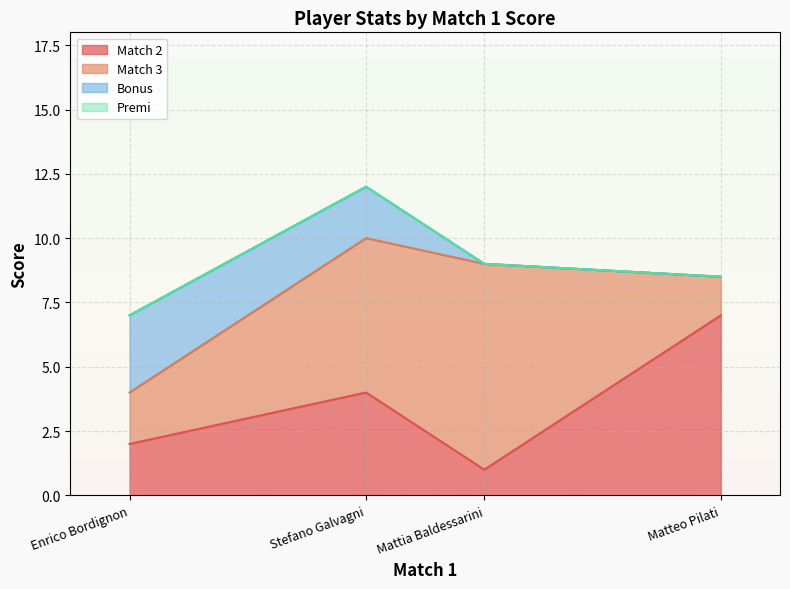

At which category is the sum across all series the highest?

Stefano Galvagni